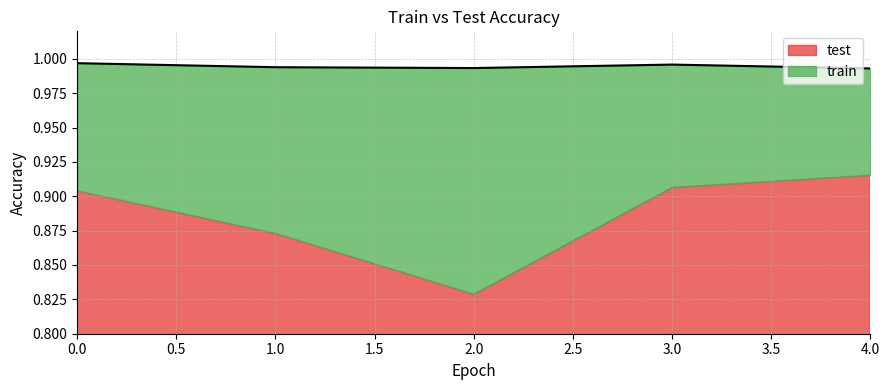

Which category has the highest value in the test series?

4.0